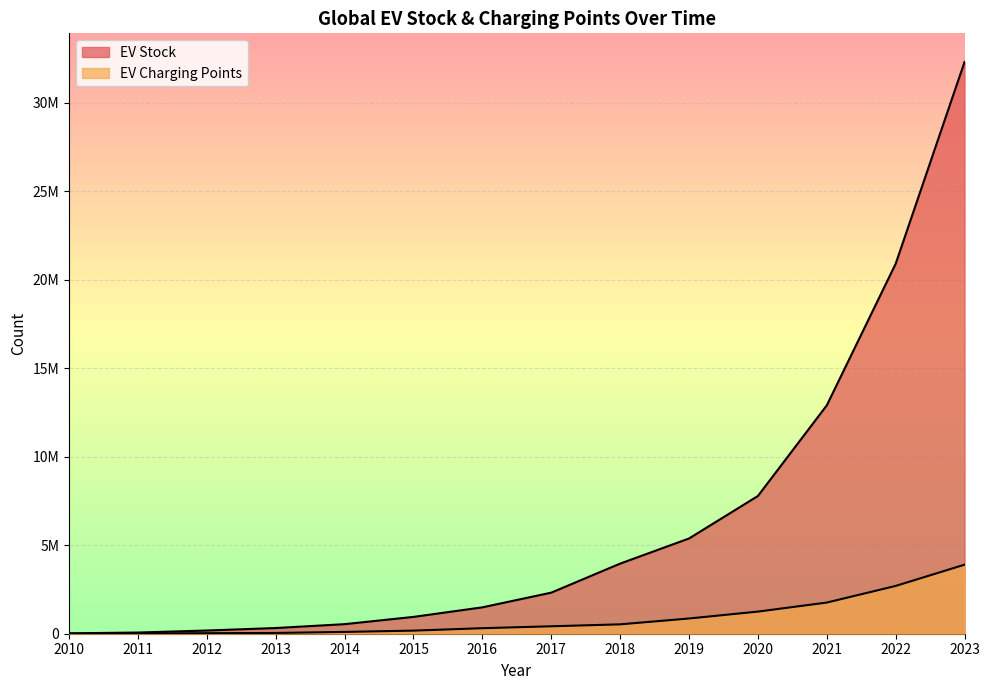

What is the value of the EV Charging Points point at the 10th from the left?

860000